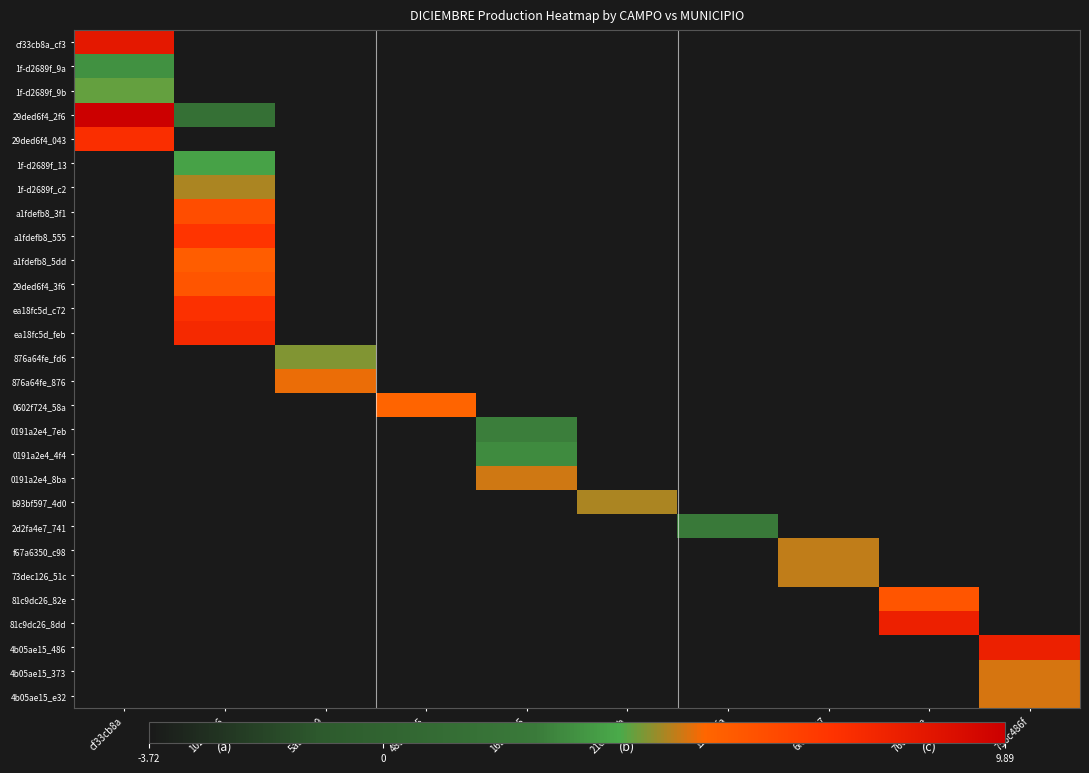

At 5abe4339, list the series in order from smallest to largest.

cf33cb8a_cf3, 1f-d2689f_9a, 1f-d2689f_9b, 29ded6f4_2f6, 29ded6f4_043, 1f-d2689f_13, 1f-d2689f_c2, a1fdefb8_3f1, a1fdefb8_555, a1fdefb8_5dd, 29ded6f4_3f6, ea18fc5d_c72, ea18fc5d_feb, 0602f724_58a, 0191a2e4_7eb, 0191a2e4_4f4, 0191a2e4_8ba, b93bf597_4d0, 2d2fa4e7_741, f67a6350_c98, 73dec126_51c, 81c9dc26_82e, 81c9dc26_8dd, 4b05ae15_486, 4b05ae15_373, 4b05ae15_e32, 876a64fe_fd6, 876a64fe_876